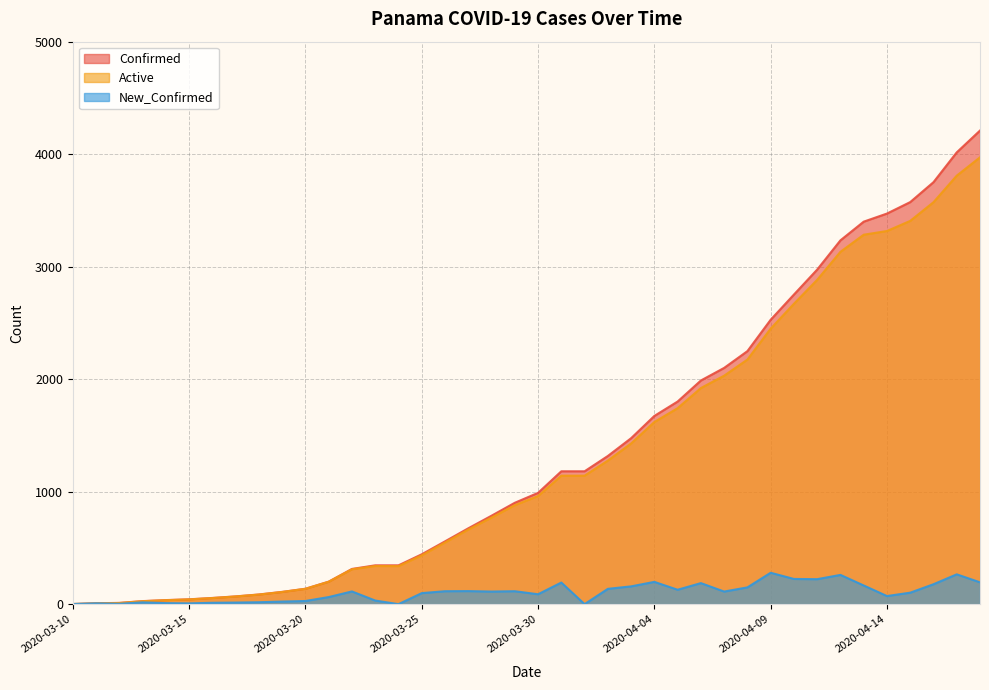

What position from the left is 2020-04-04?

26